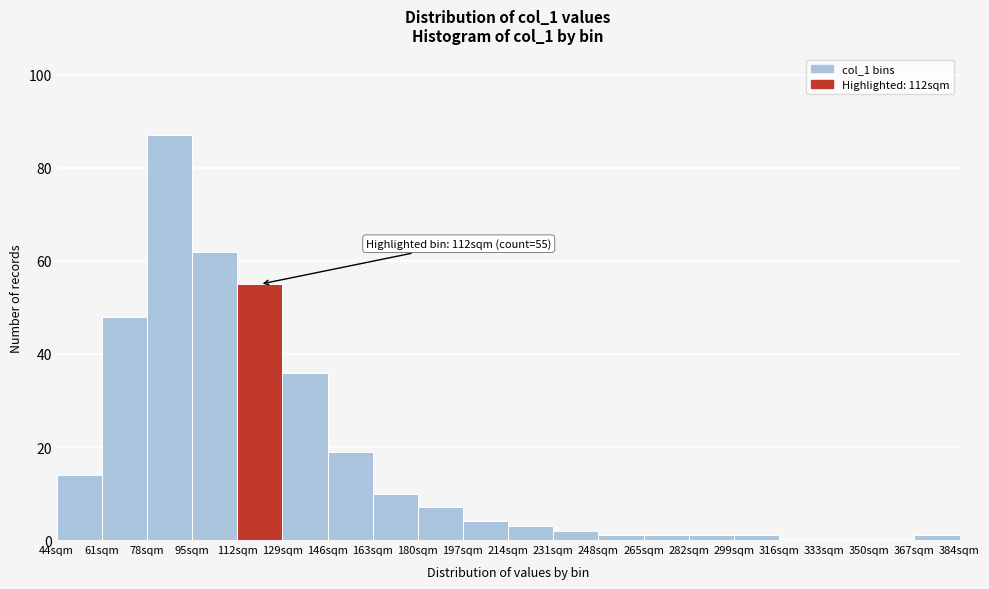

Over which range of the x-axis is the bar tallest?

78 to 95